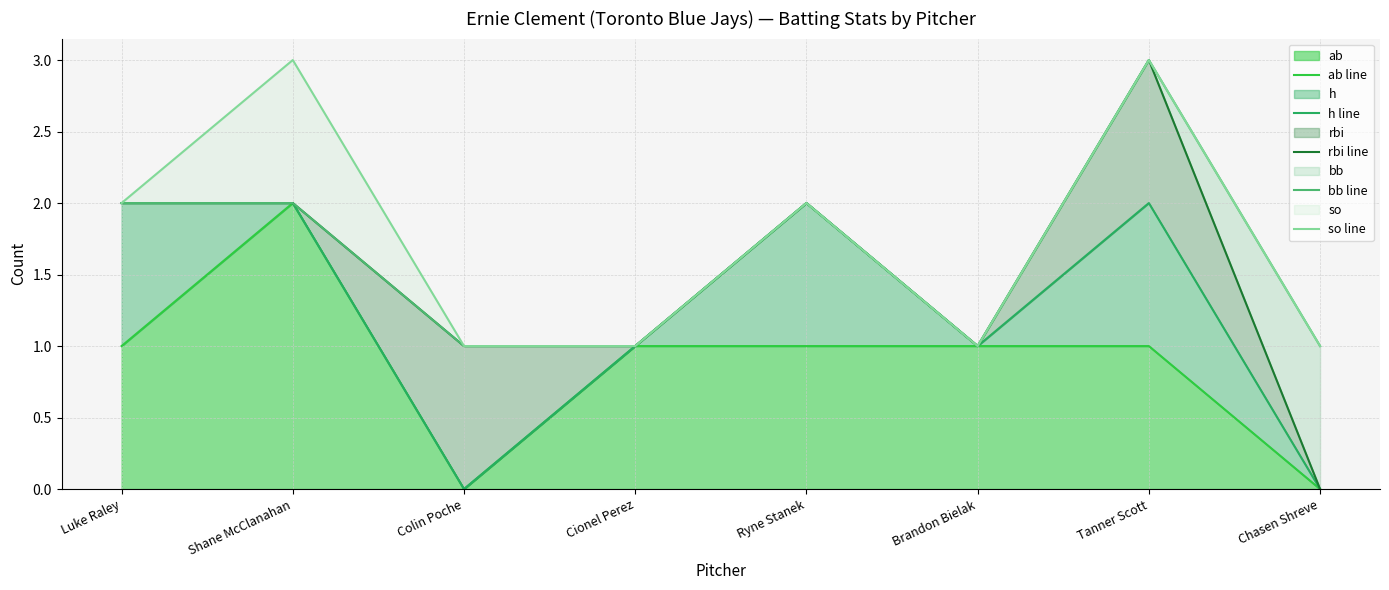

Read the rbi line value at Shane McClanahan.

2